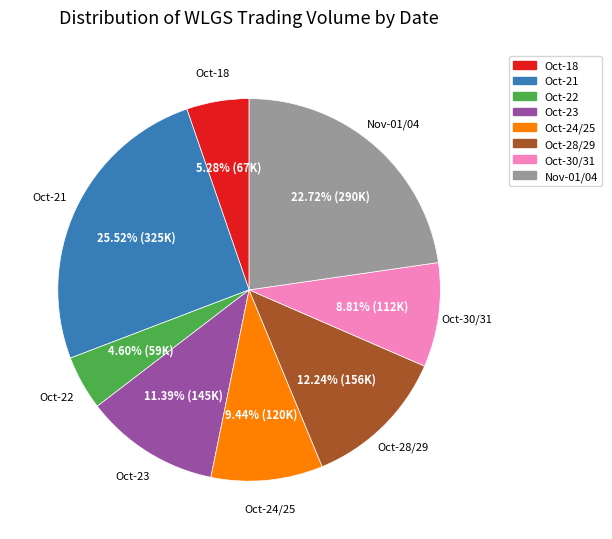

Is there a majority slice in this chart?

No